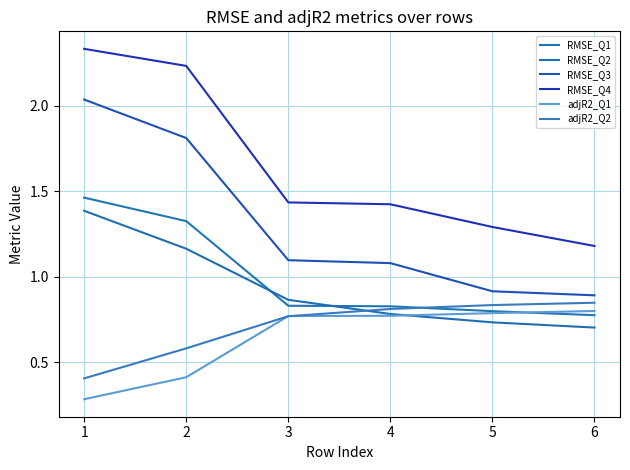

Read the adjR2_Q1 value at 1.

0.3